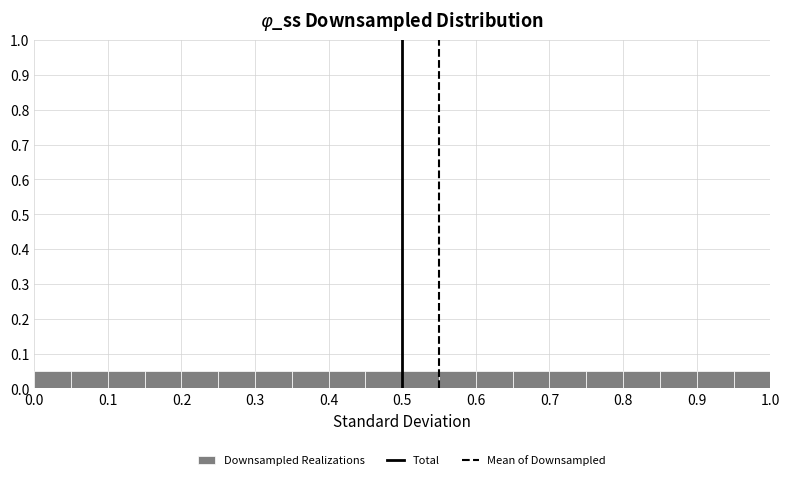

How tall is the bar that spans 0.20 to 0.25 on the x-axis? The values are not printed on the chart, so give them approximately, as read against the axis.

0.05